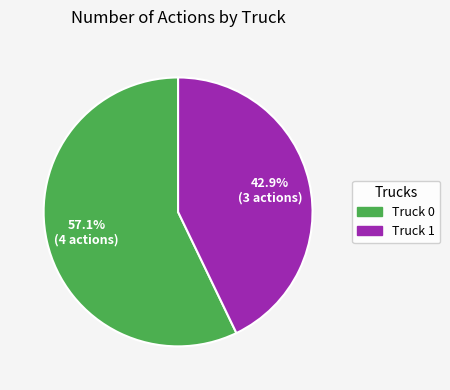

Count the number of slices in the pie.

2